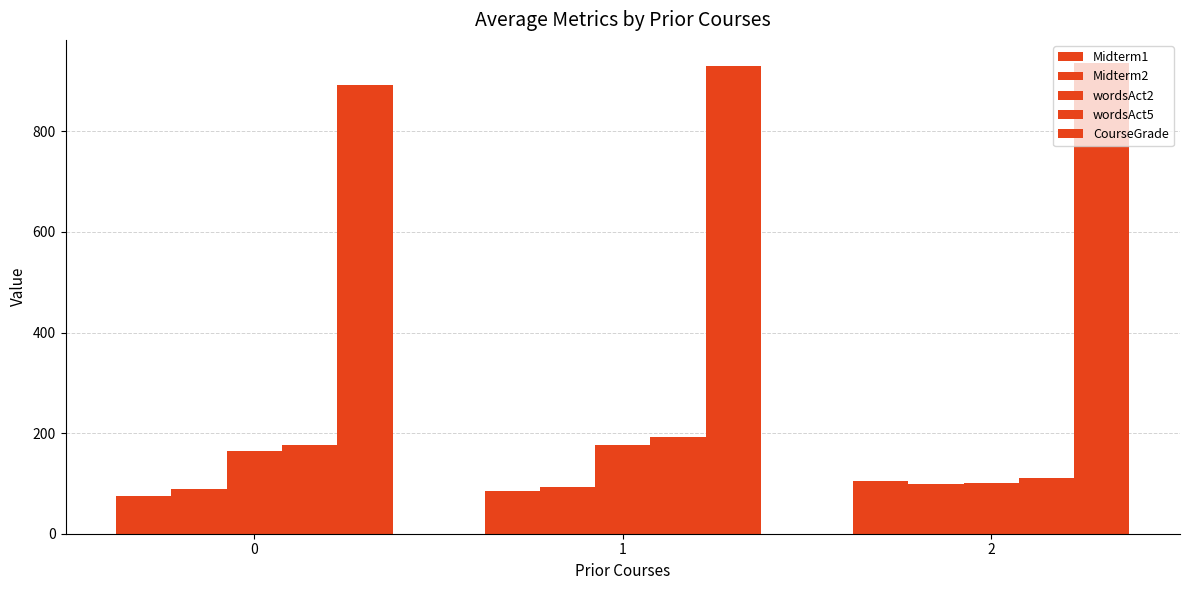

Read the CourseGrade value at 2.

935.0